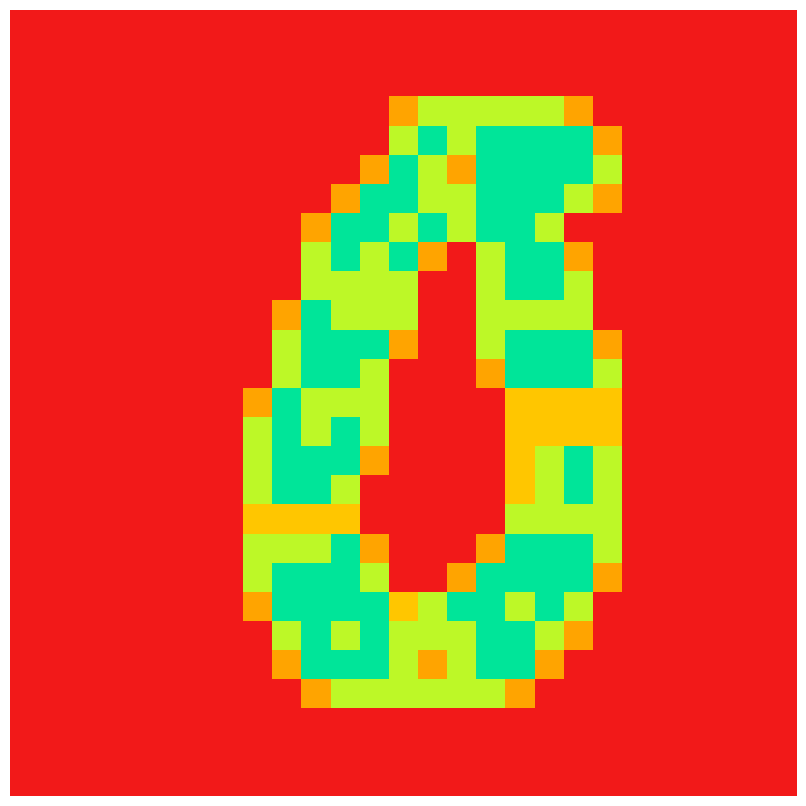

Count the number of categories in the chart.

27